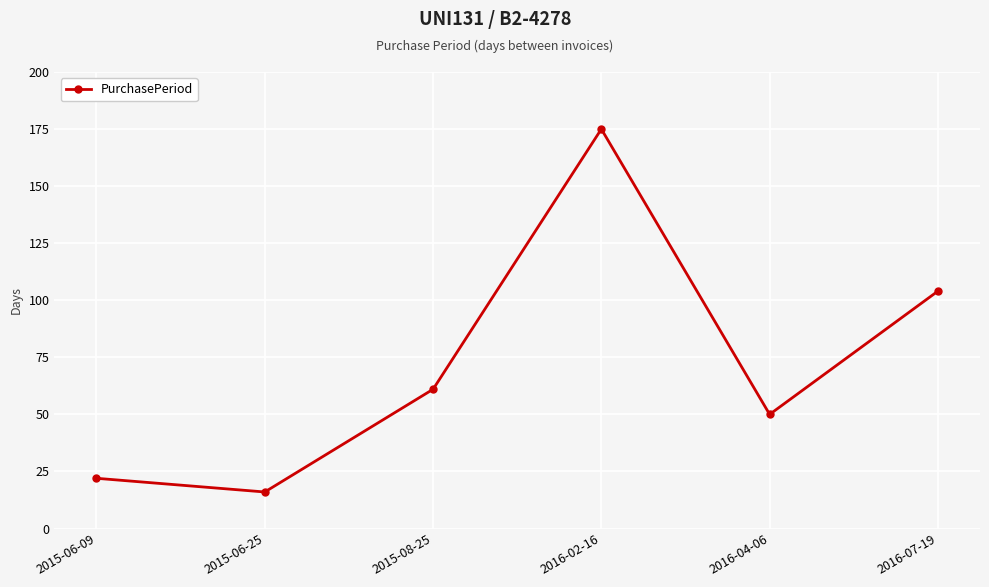

Reading left to right, list all the values displayed in this chart.

22	16	61	175	50	104